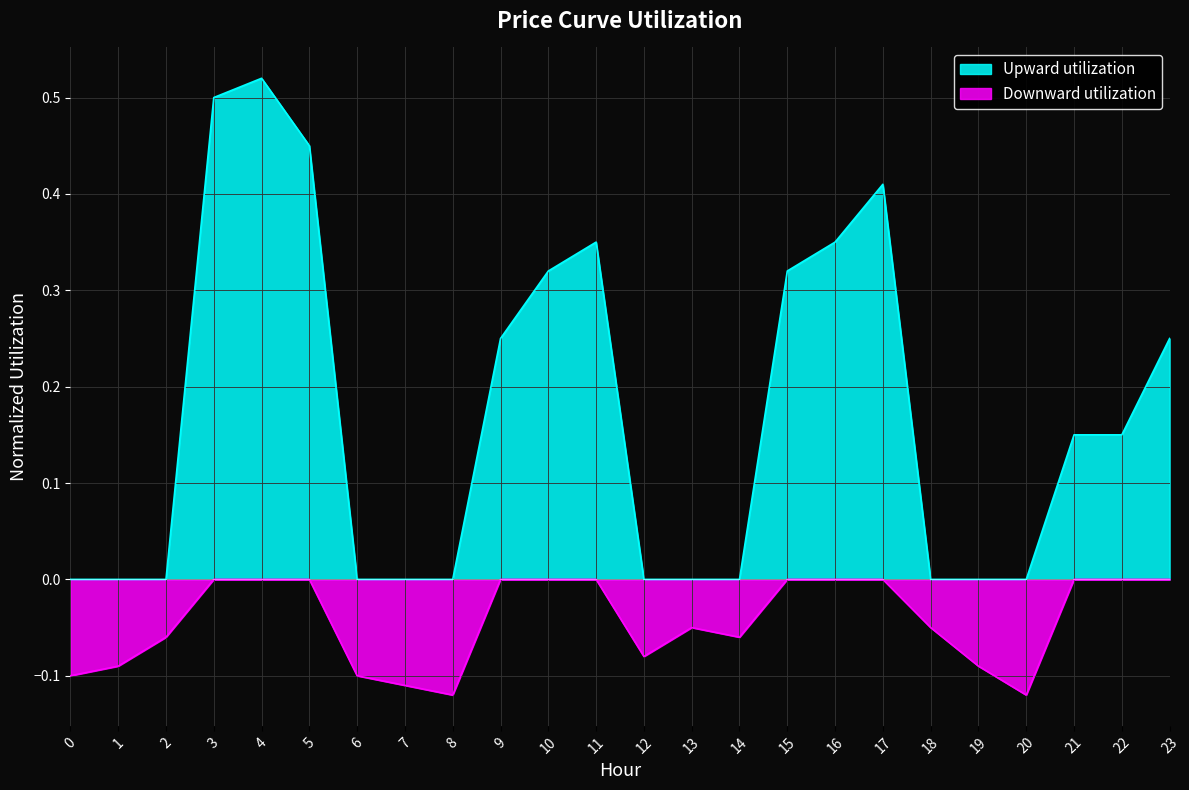

The Downward utilization series shows -0.1 at 13. True or false?

False